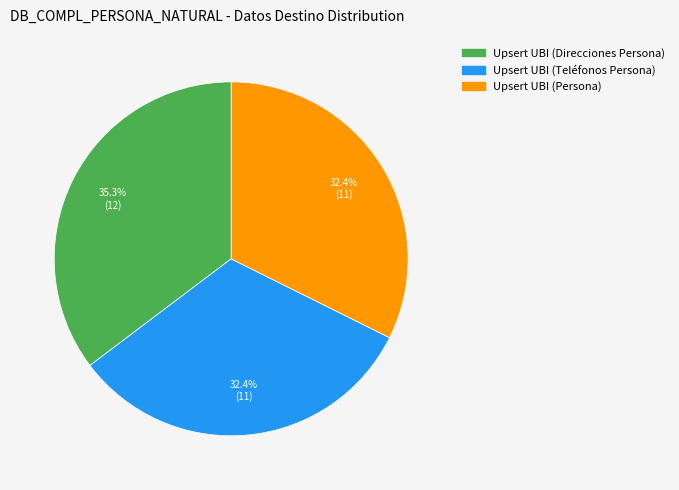

Which category has the biggest portion of the pie?

Upsert UBI (Direcciones Persona)